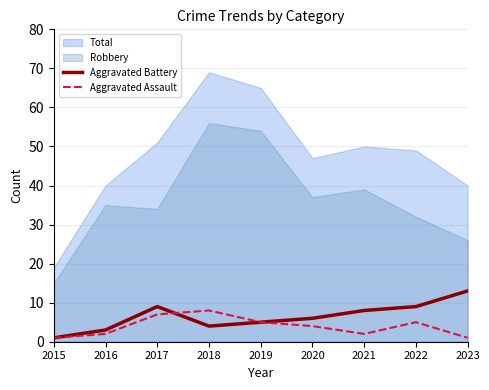

True or false: Aggravated Battery has a value of 4 at 2018.

True